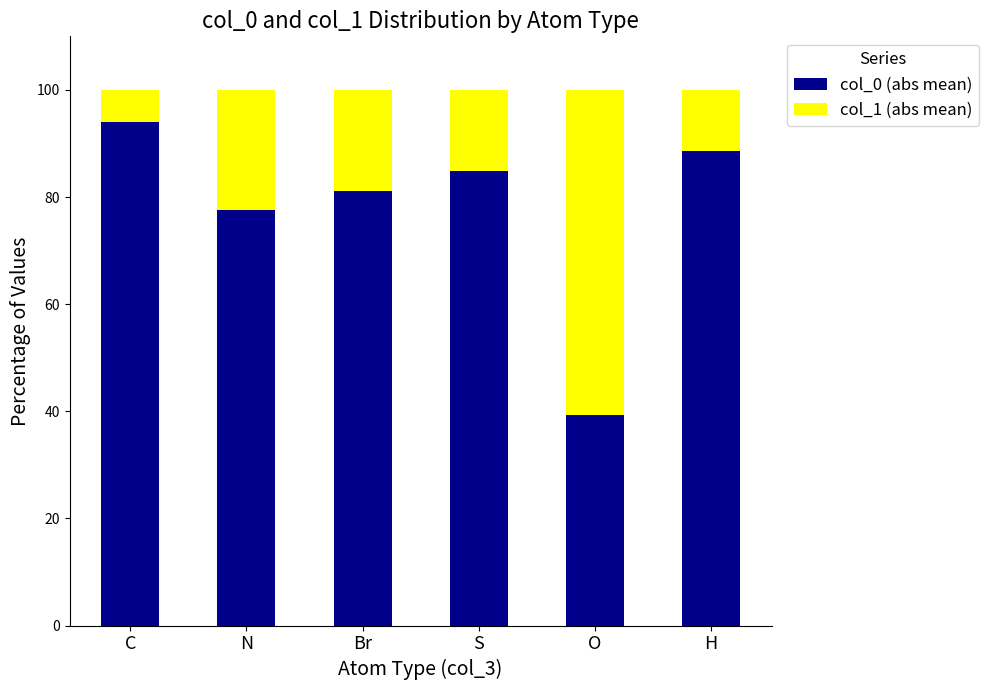

What is the highest value of the col_0 (abs mean) series?

94.0